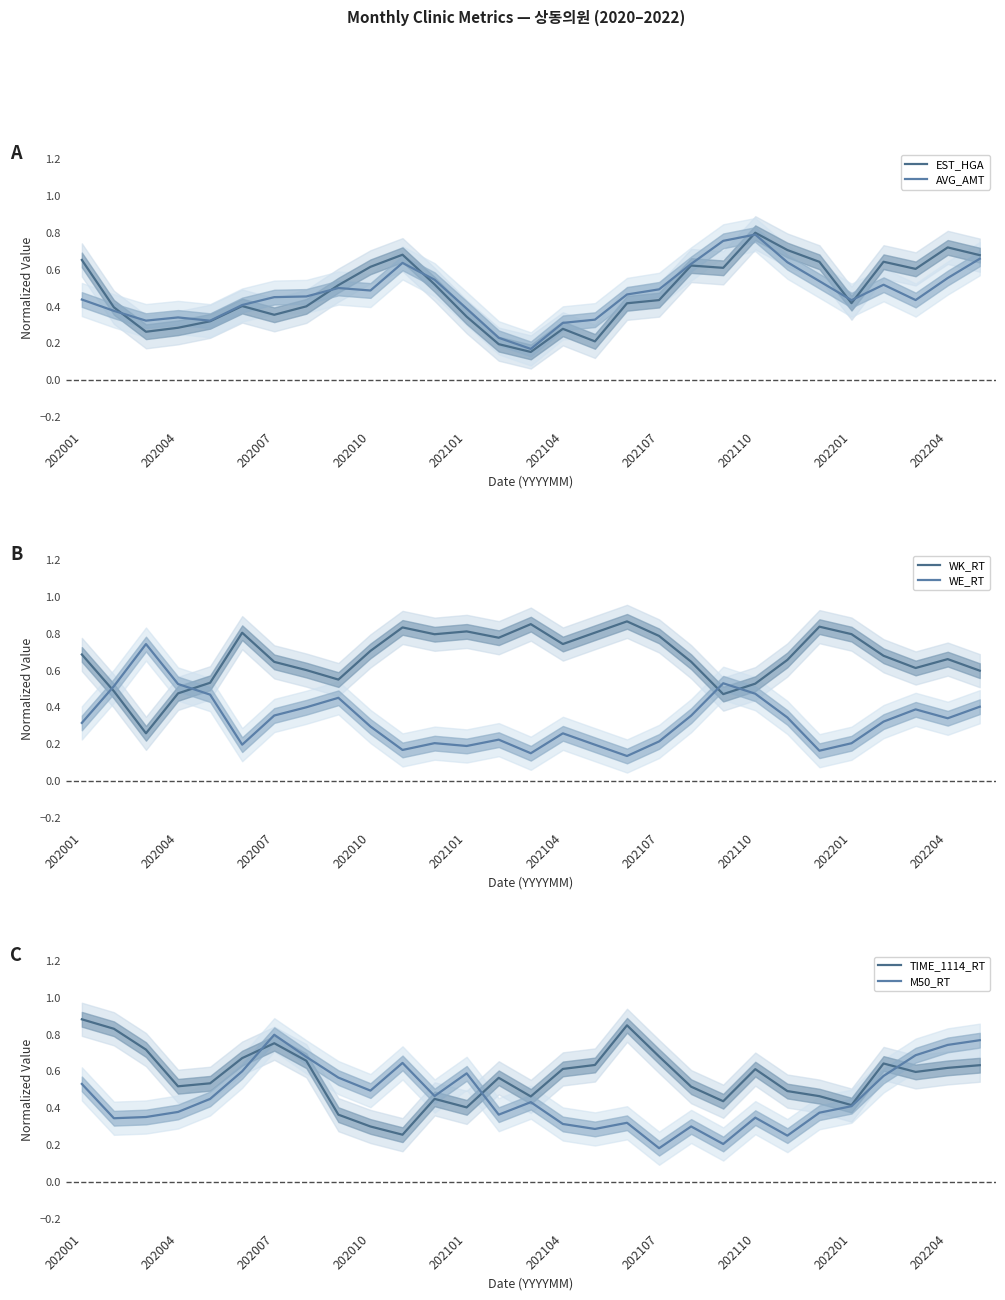

How many M50_RT values are between 0 and 1?

29